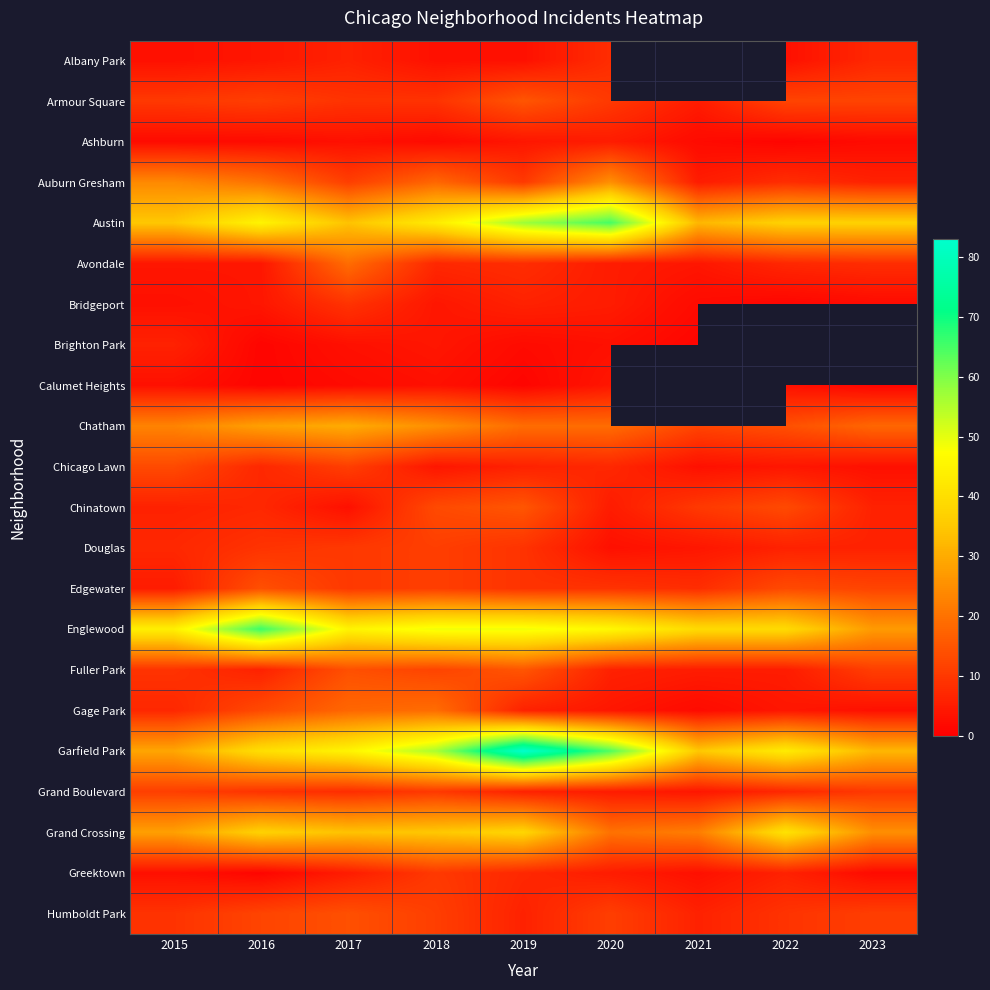

What is the smallest value displayed?

1.0